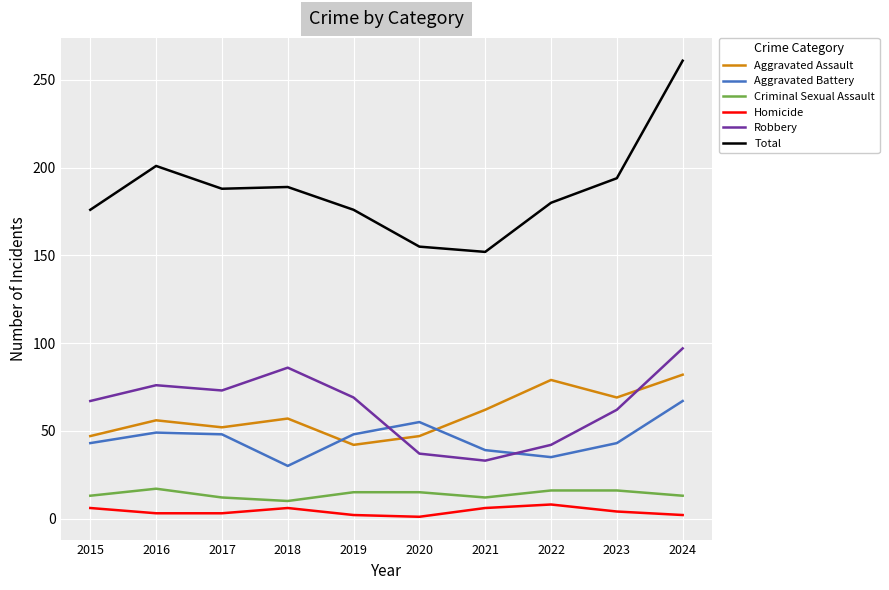

At how many categories does at least one series exceed 128?

10